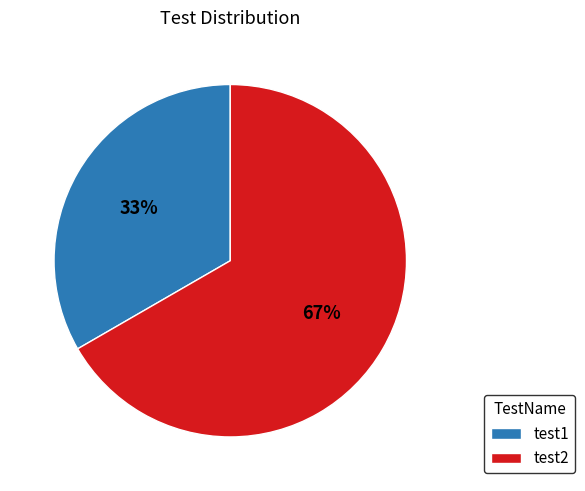

Combined, do test2 and test1 account for over 50%?

Yes